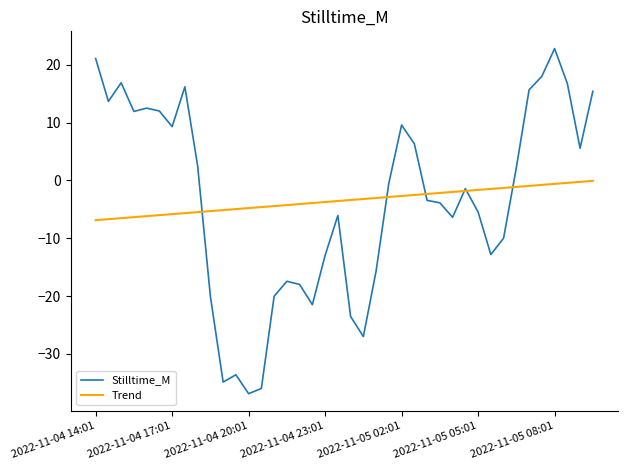

List the series in order of their peak value, lowest first.

Trend, Stilltime_M